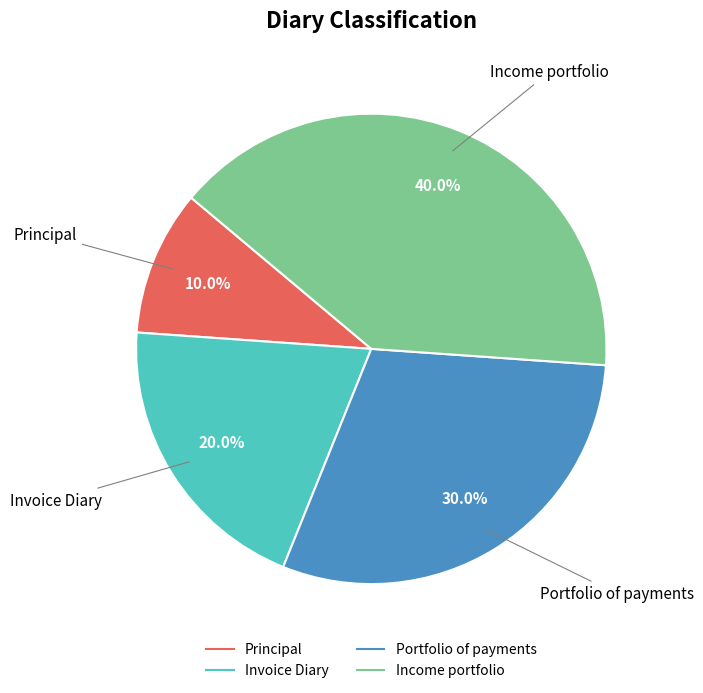

To the nearest percent, what percentage of the pie is Portfolio of payments?

30%